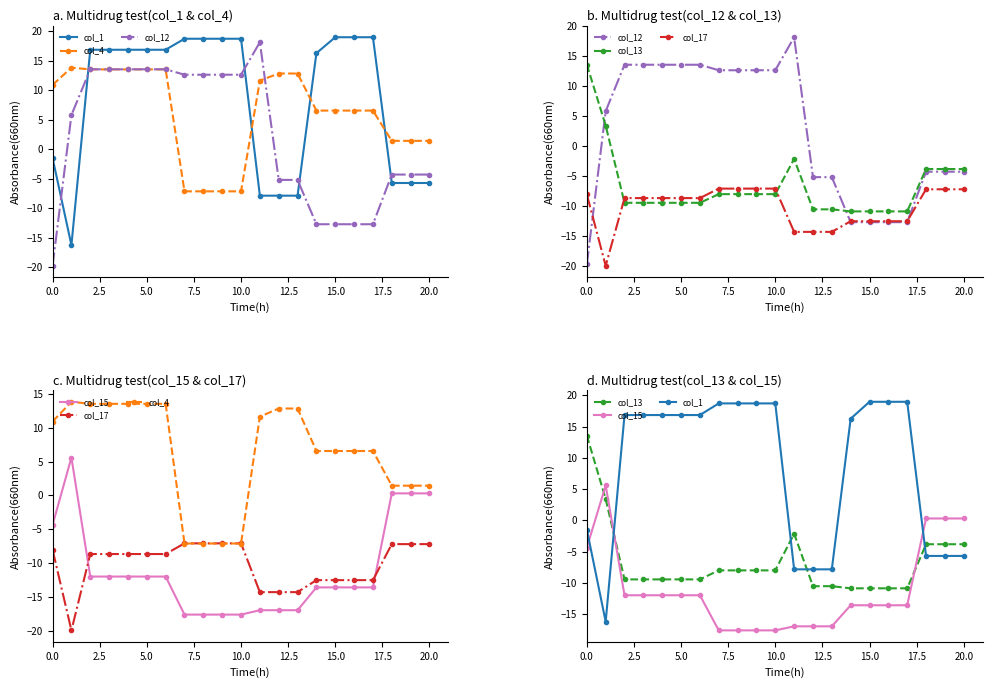

Is the value of col_1 at 17 greater than the value of col_13 at 15.0?

Yes